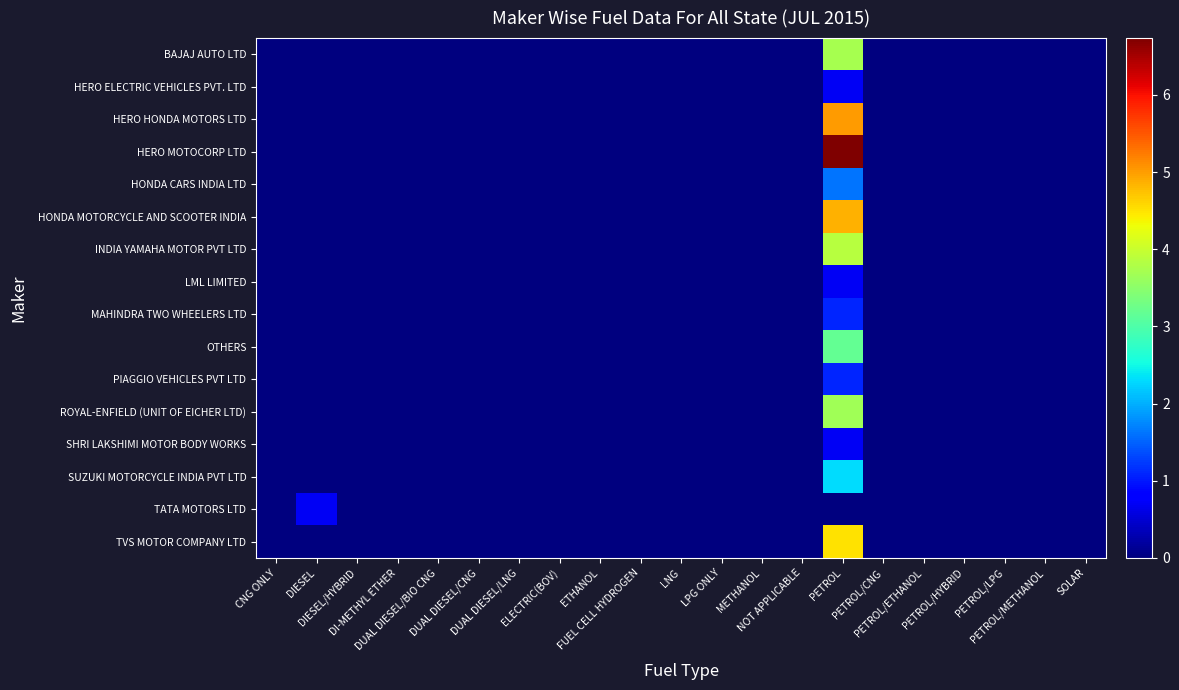

Which has a higher value, LPG ONLY or CNG ONLY?

LPG ONLY